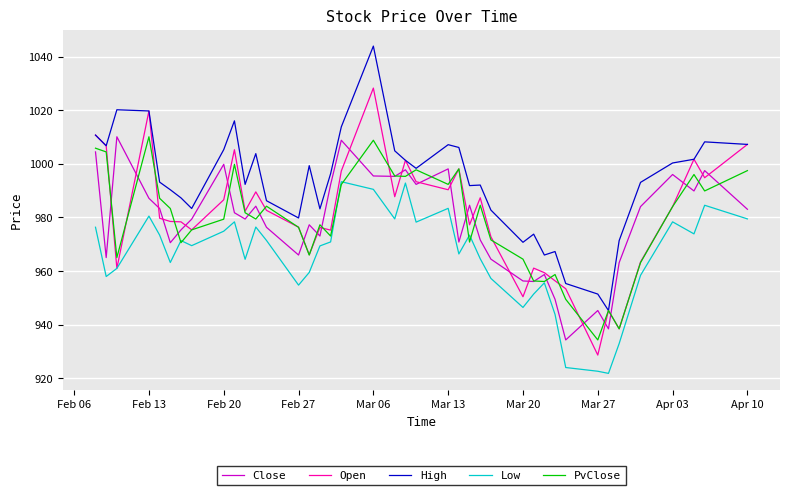

What is the maximum value for PvClose?

1010.1